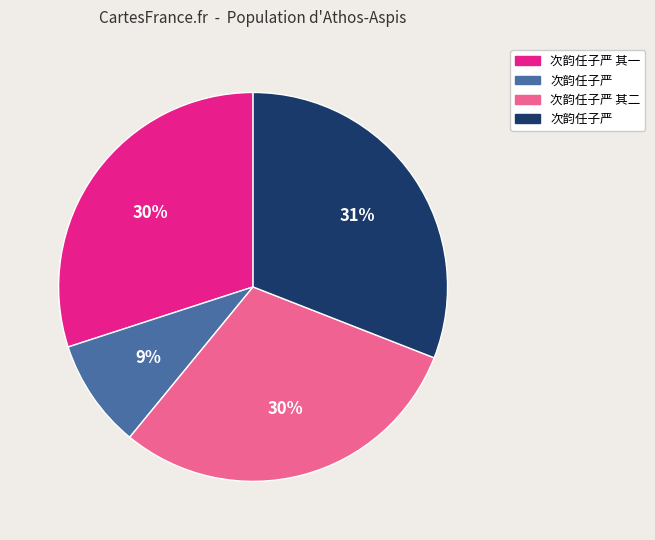

To the nearest percent, what is the average slice percentage?

25%